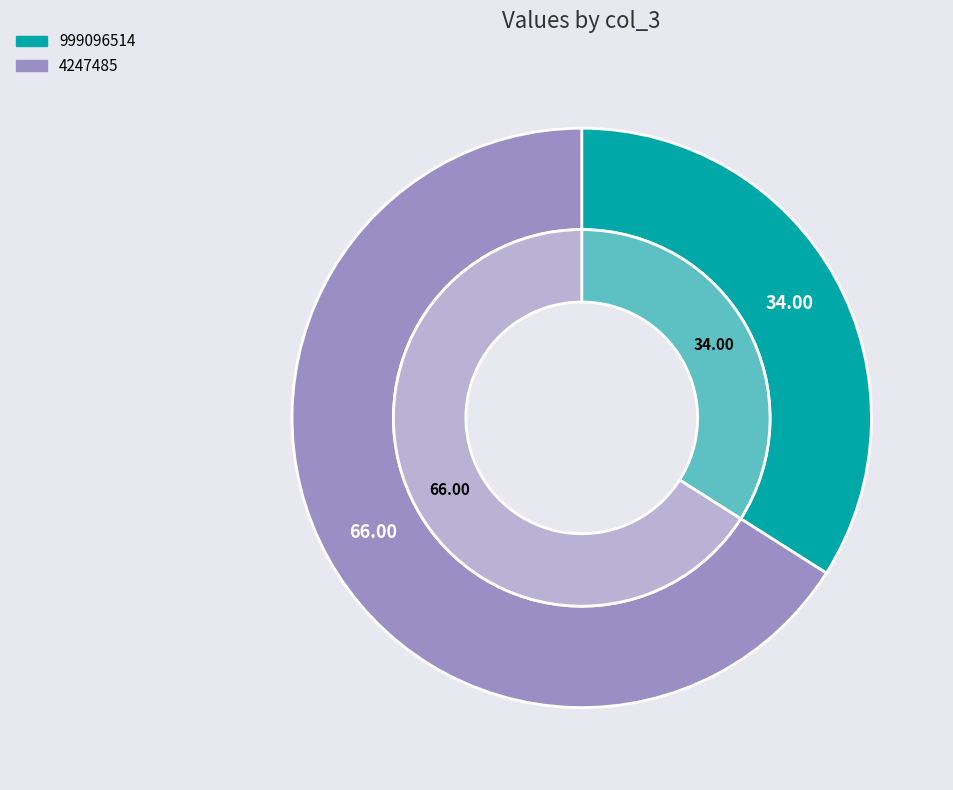

Does 4247485 account for over 50% of the chart?

Yes